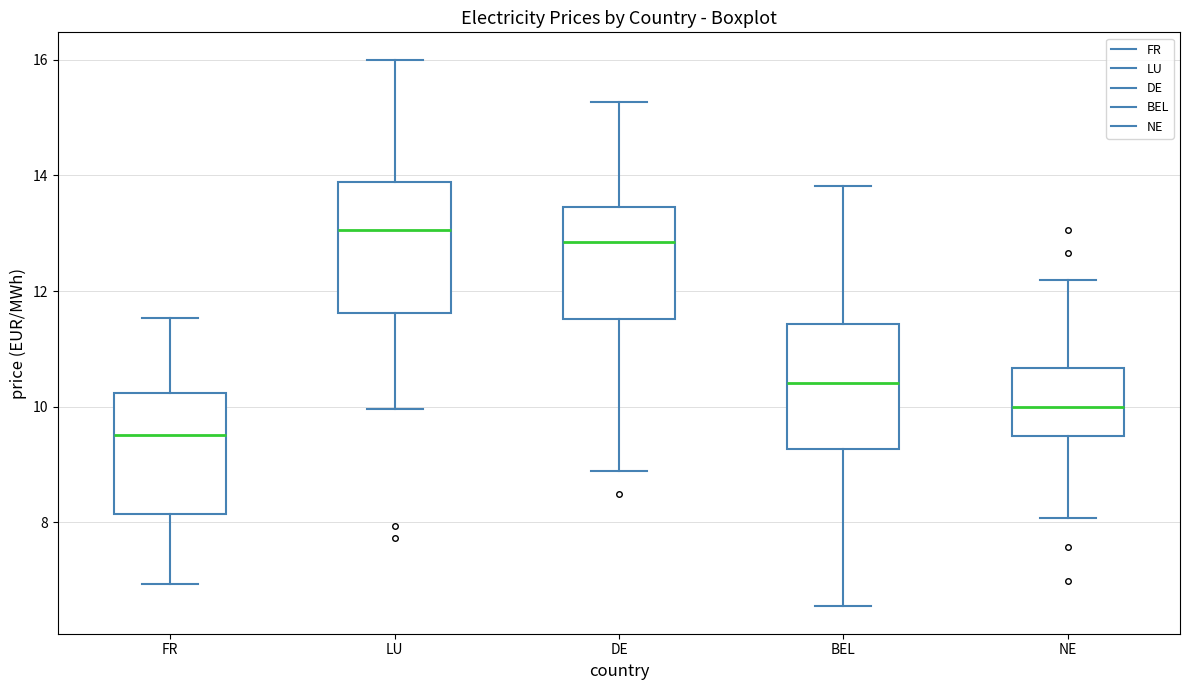

Reading left to right, read every box against the y-axis: the position of its median line, the range the box covers, and the ends of its whiskers. The values are not printed on the chart, so give them approximately, as read against the axis.

FR: median 9.6, box 8.2 to 10.2, whiskers 7.0 to 11.6
LU: median 13.0, box 11.6 to 13.8, whiskers 10.0 to 16.0
DE: median 12.8, box 11.6 to 13.4, whiskers 8.8 to 15.2
BEL: median 10.4, box 9.2 to 11.4, whiskers 6.6 to 13.8
NE: median 10.0, box 9.4 to 10.6, whiskers 8.0 to 12.2